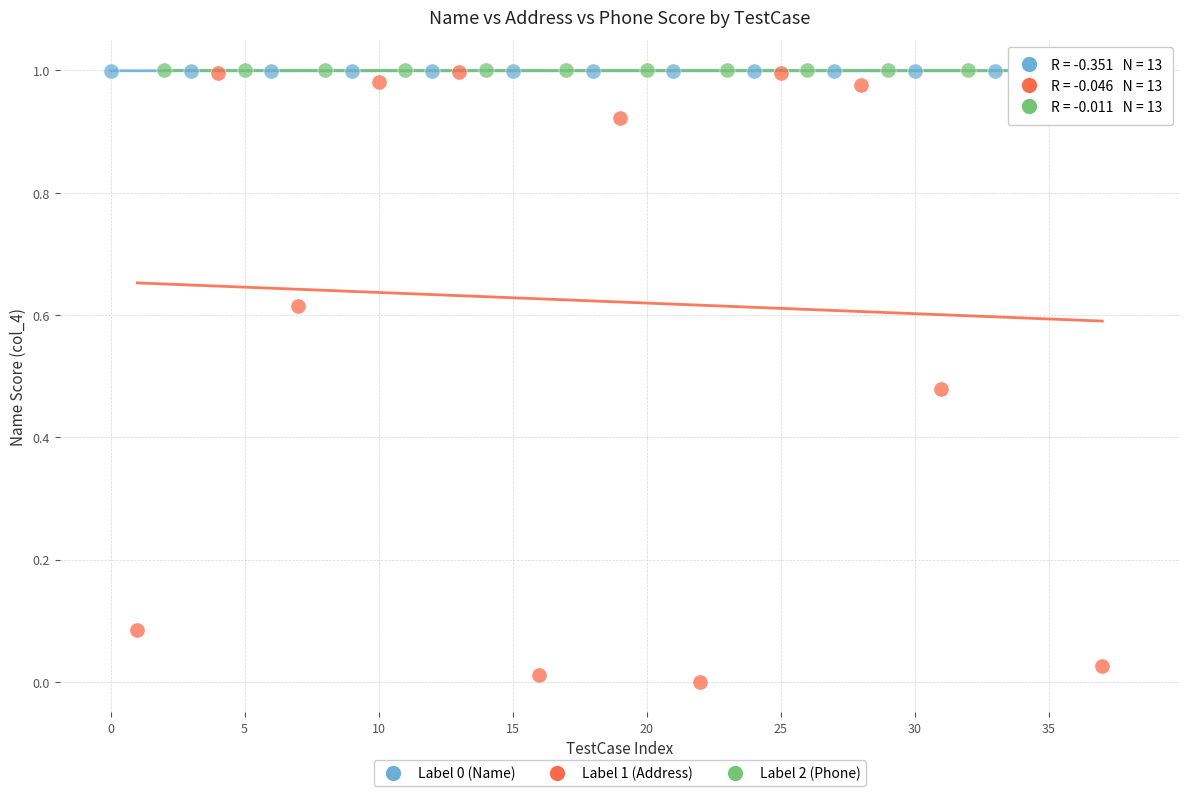

Which series has the widest spread of Y values?

Label 1 (Address)